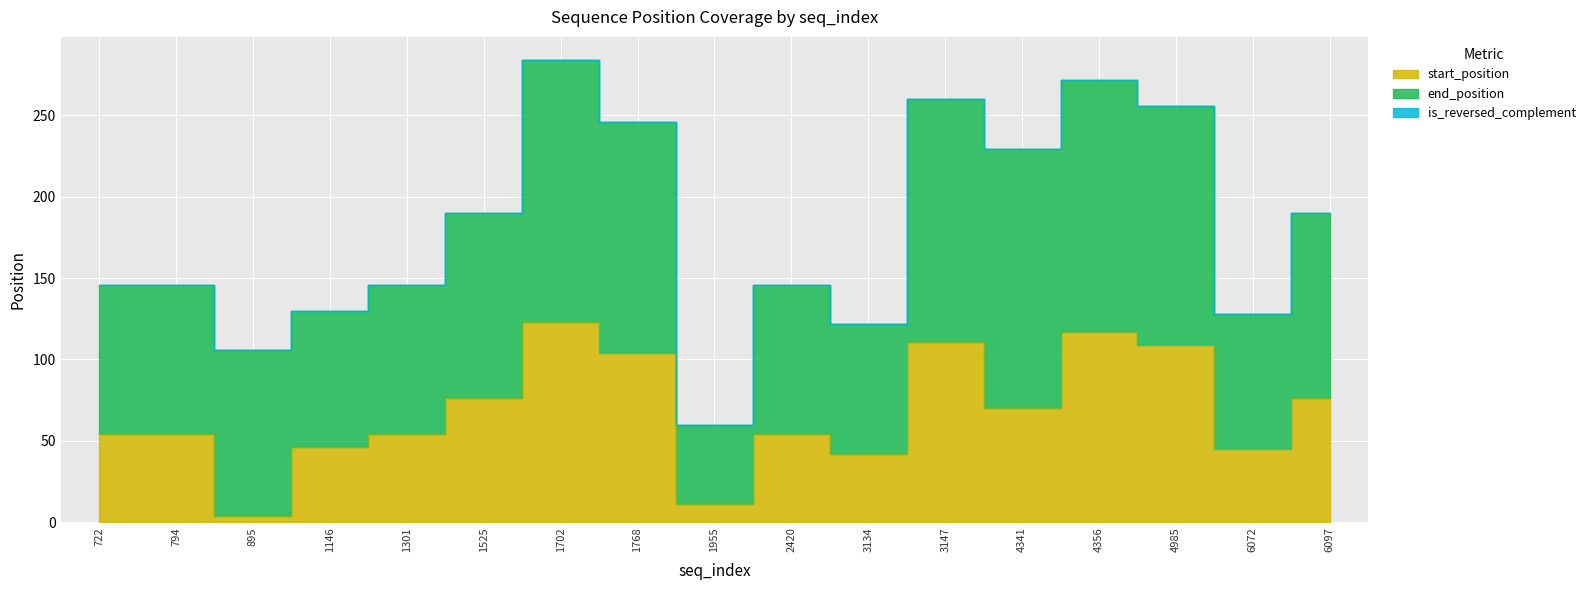

How many lines are shown in the chart?

3